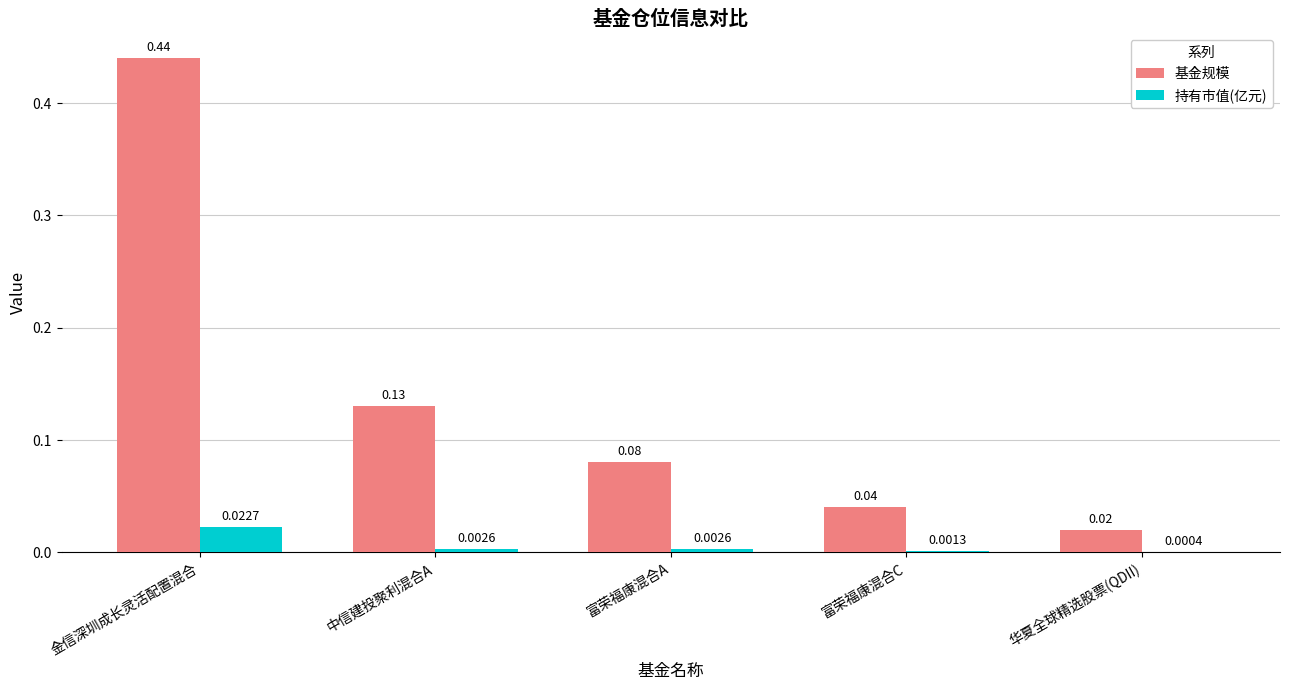

What is the sum of all 基金规模 values?

0.7